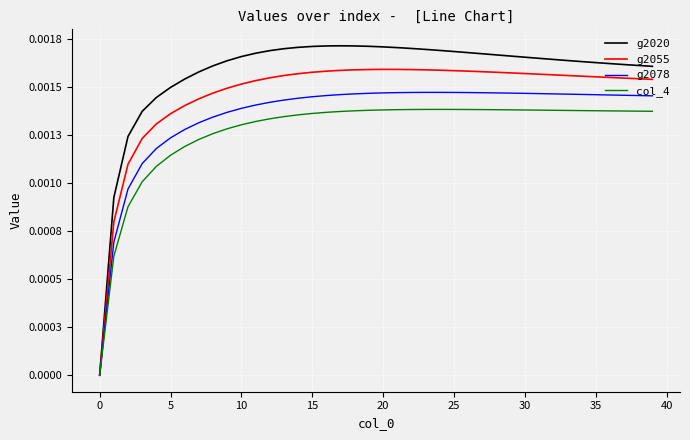

Does the chart have visible grid lines?

Yes